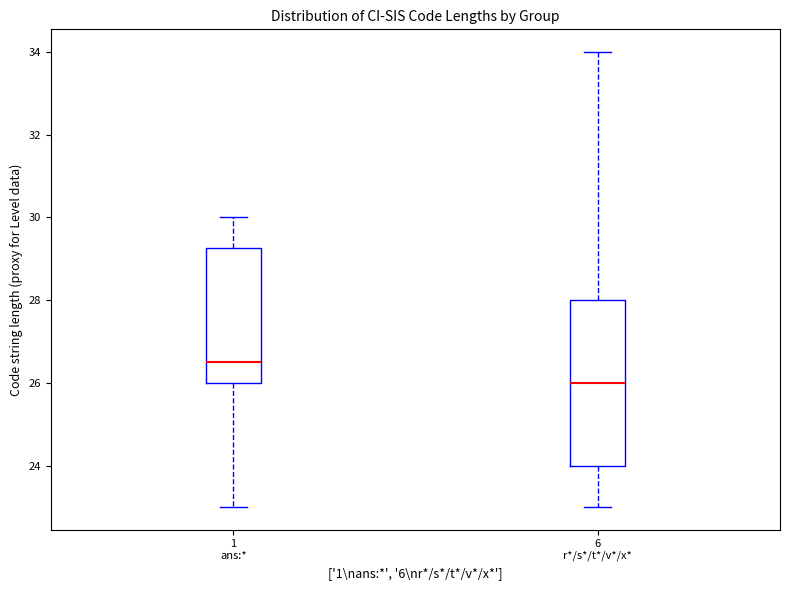

Reading left to right, transcribe this box plot: for each box, give where its median line is, the range the box spans, and where its two whiskers end, as read against the y-axis. The values are not printed on the chart, so give them approximately, as read against the axis.

1 ans:*: median 26.6, box 26.0 to 29.2, whiskers 23.0 to 30.0
6 r*/s*/t*/v*/x*: median 26.0, box 24.0 to 28.0, whiskers 23.0 to 34.0